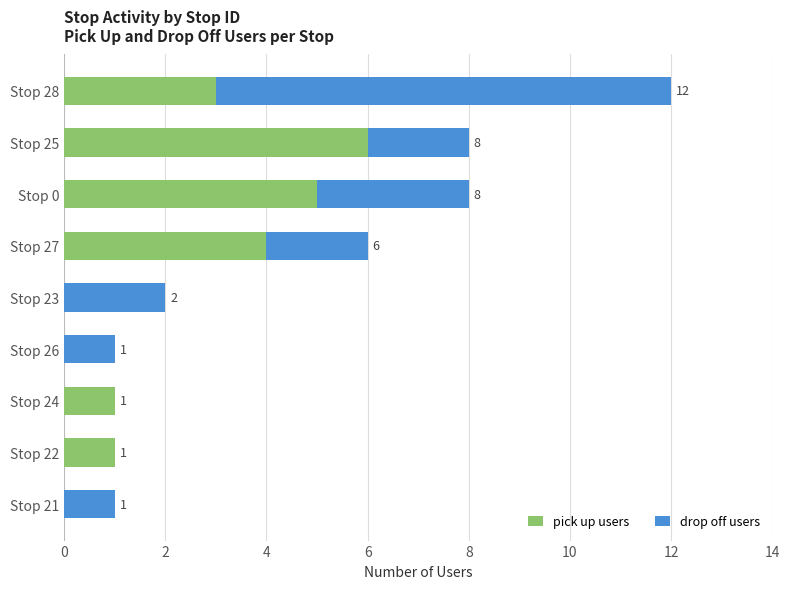

What is the maximum value for pick up users?

6